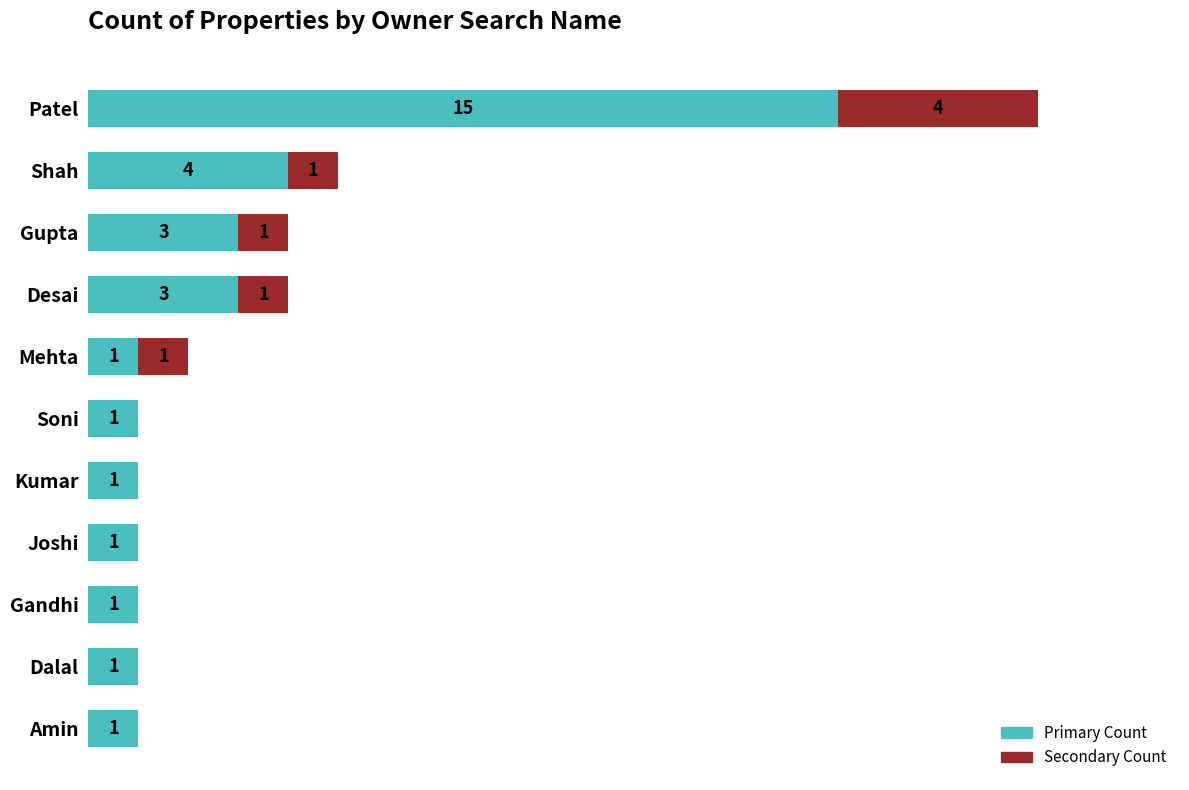

Which category has the highest value in the Primary Count series?

Patel